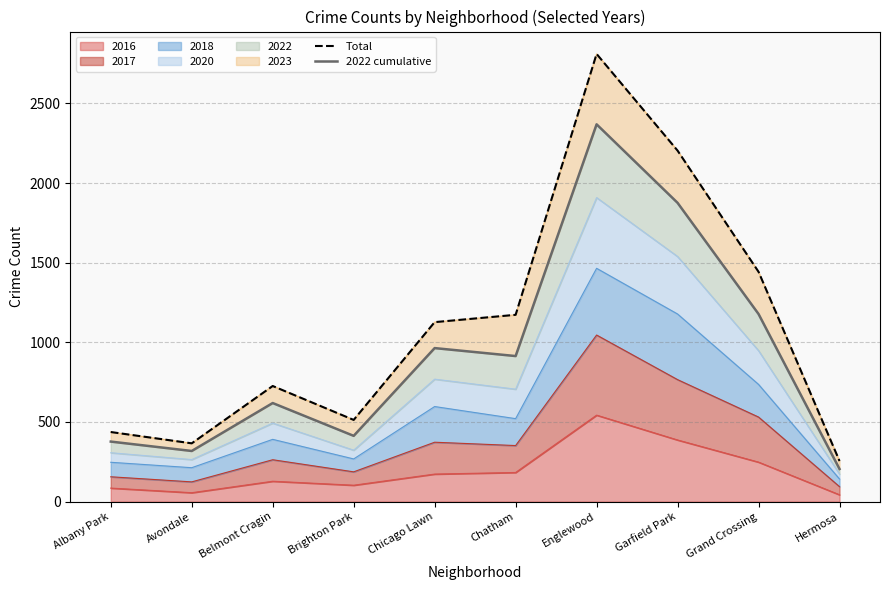

The 2016 series shows 311 at Englewood. True or false?

False